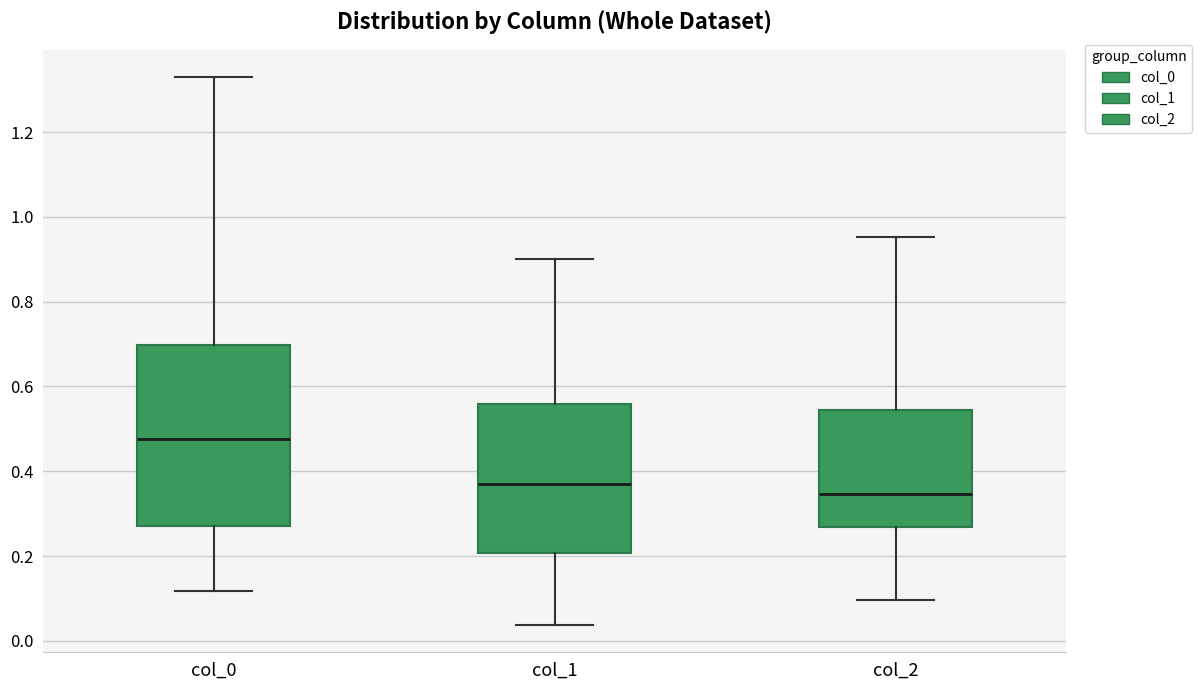

Reading left to right, read every box against the y-axis: the position of its median line, the range the box covers, and the ends of its whiskers. The values are not printed on the chart, so give them approximately, as read against the axis.

col_0: median 0.48, box 0.28 to 0.70, whiskers 0.12 to 1.32
col_1: median 0.38, box 0.20 to 0.56, whiskers 0.04 to 0.90
col_2: median 0.34, box 0.26 to 0.54, whiskers 0.10 to 0.96